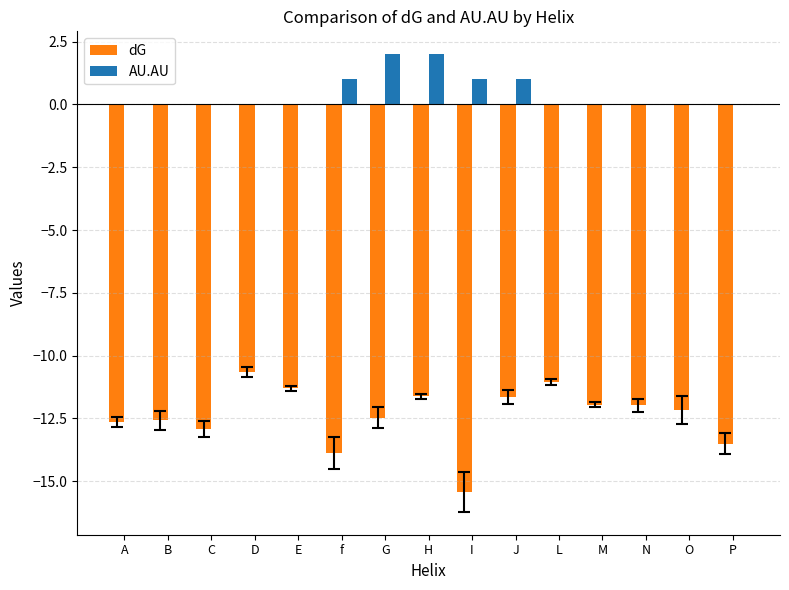

Is it true that AU.AU equals 1.8 at f?

False